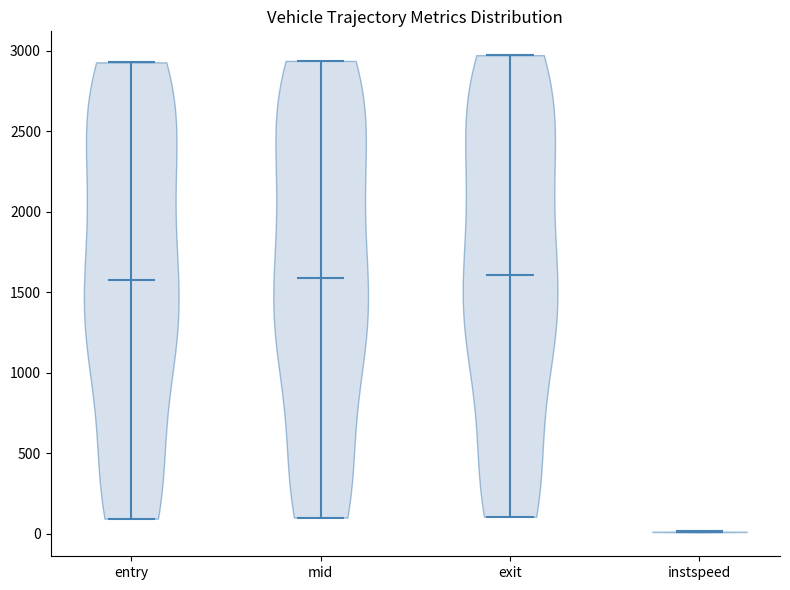

Where does the median line of the violin for instspeed sit on the y-axis? The values are not printed on the chart, so give them approximately, as read against the axis.

0